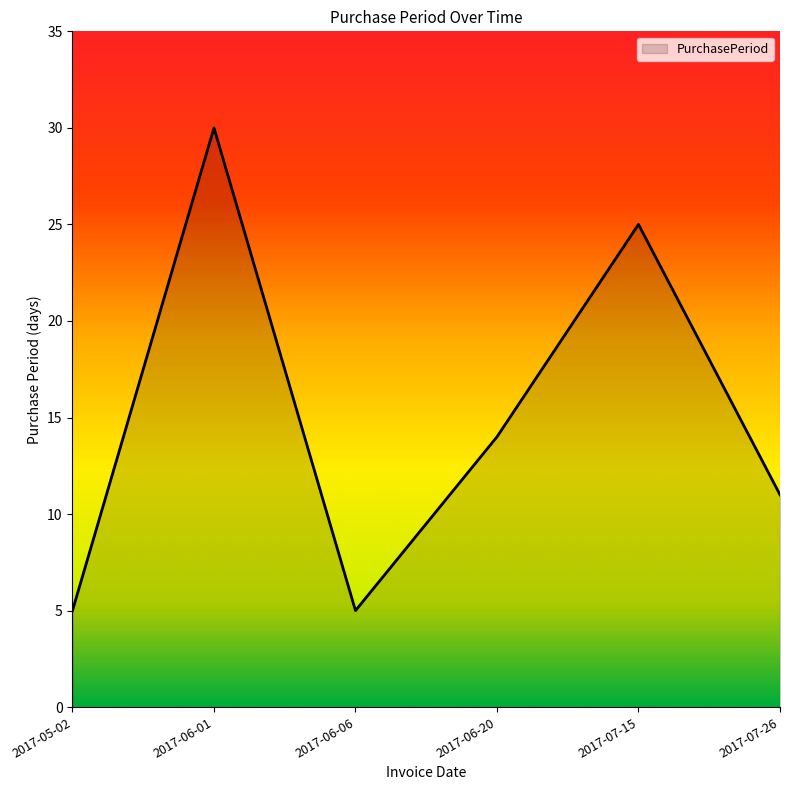

How many interior local peaks (higher than both neighbors) does the data have?

2